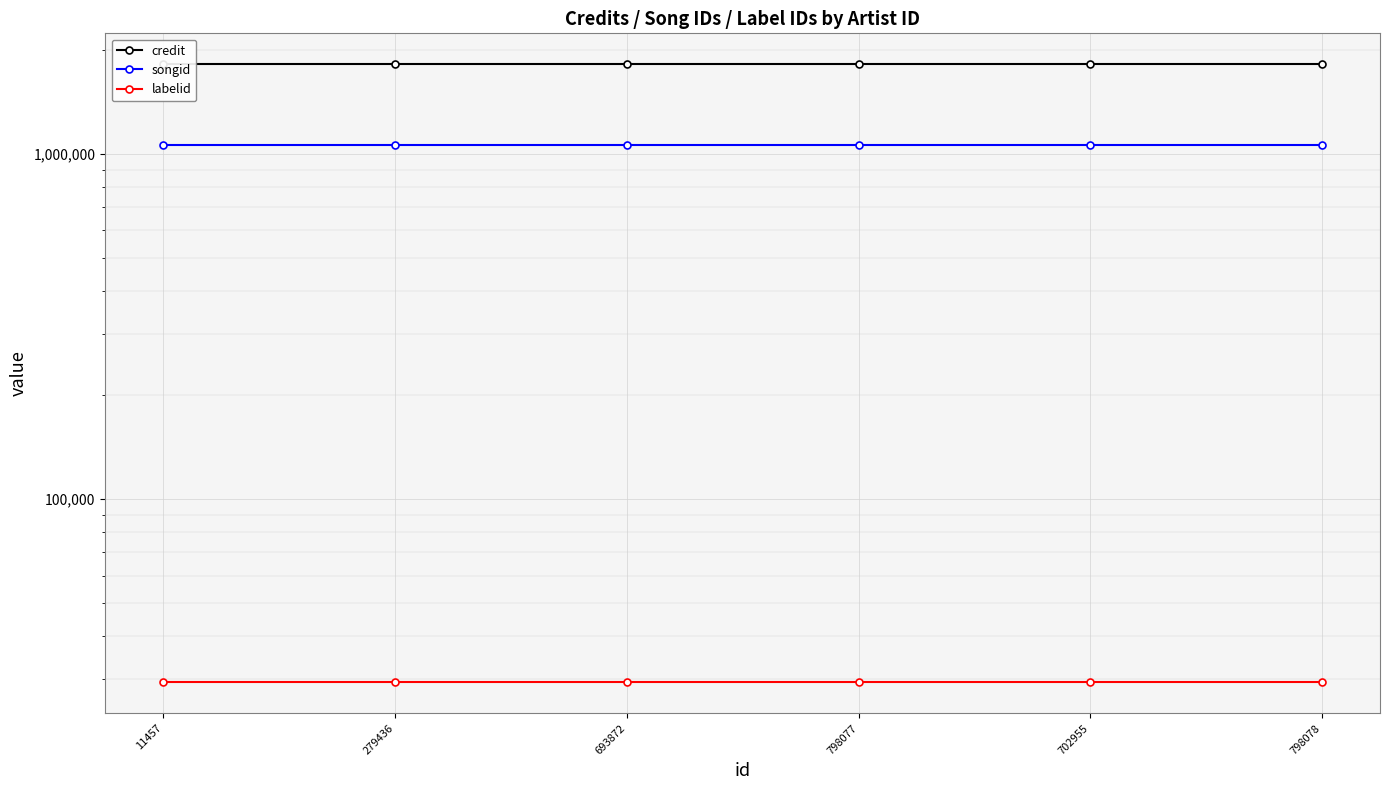

What are all the series names shown in the legend?

credit, songid, labelid